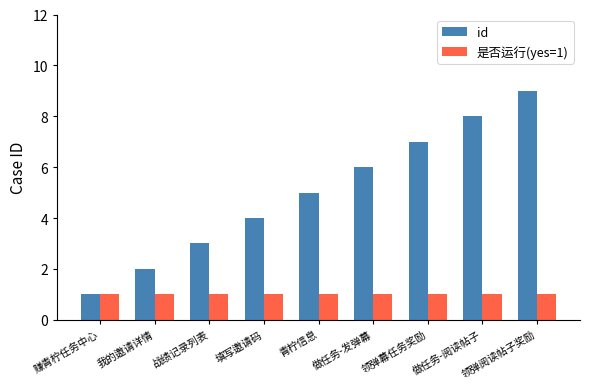

List the series in order of their overall mean, highest first.

id, 是否运行(yes=1)